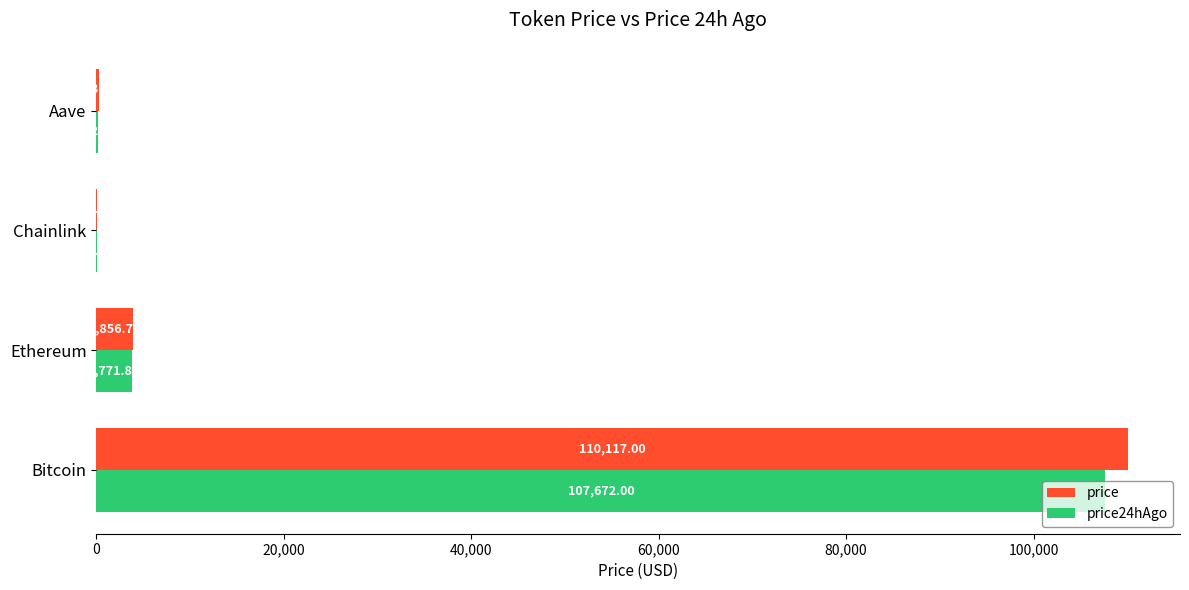

What is the total value across all series at Ethereum?

7628.6